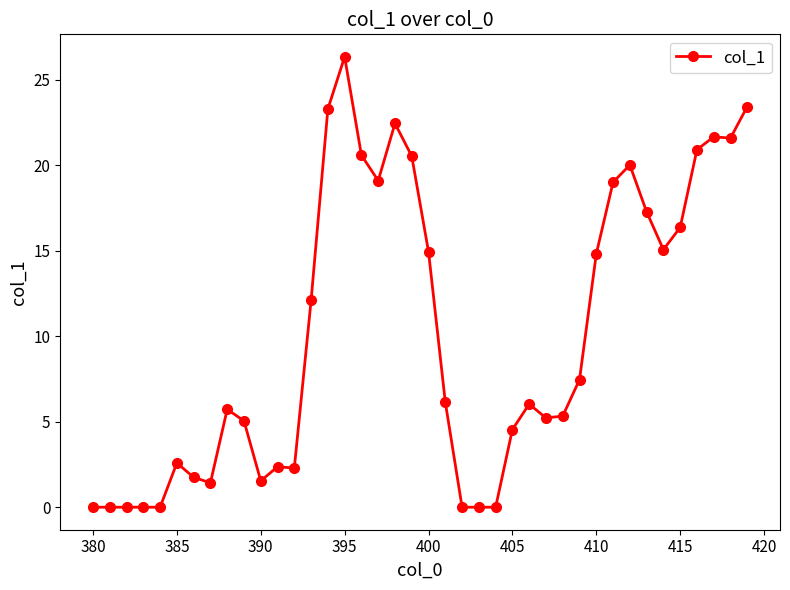

True or false: there are more than 2 points higher than both neighbors.

True